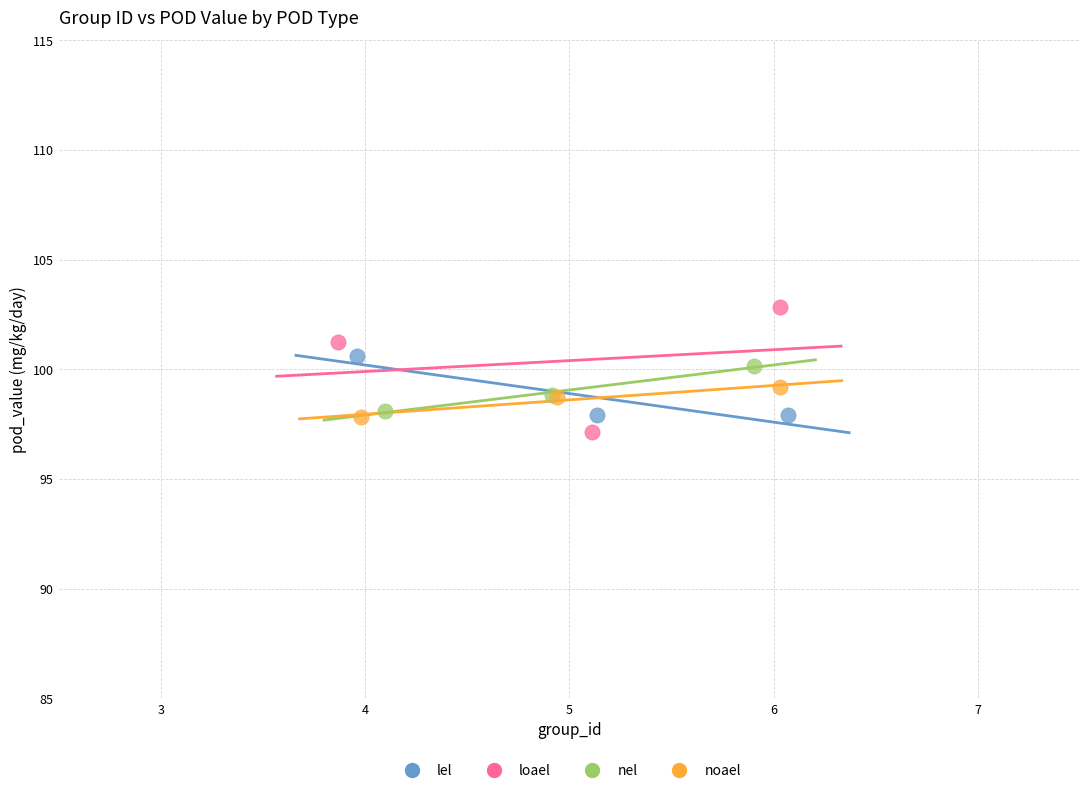

Which series reaches the maximum Y coordinate?

loael